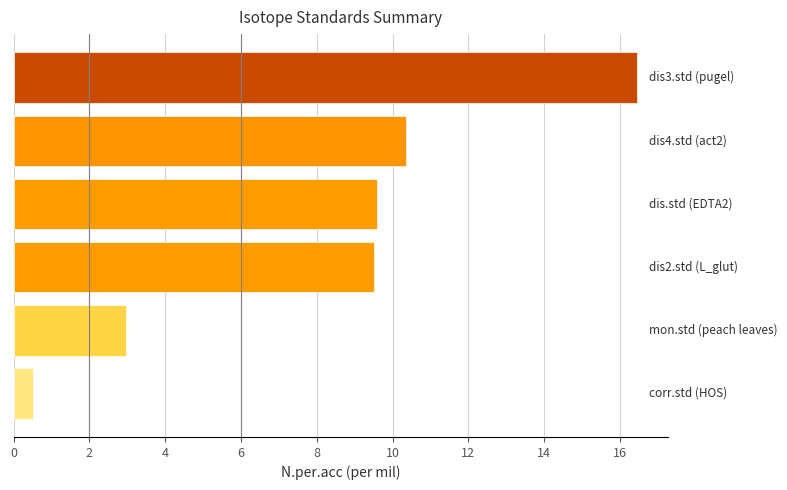

Are the bars grouped side by side (vs. stacked)?

No